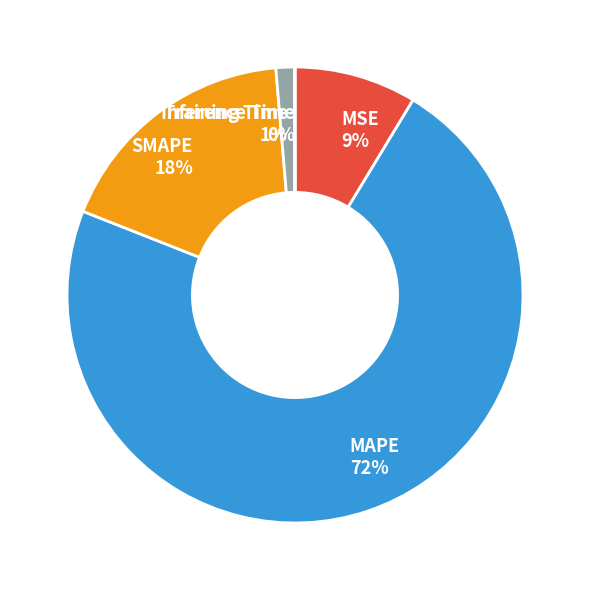

Do MAPE 72% and Training Time 1% together represent more than half of the pie?

Yes